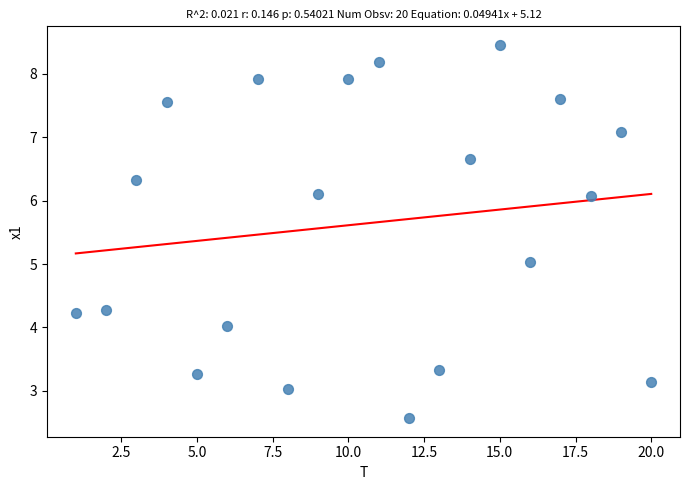

What is the range of X values (max minus min)?

19.0